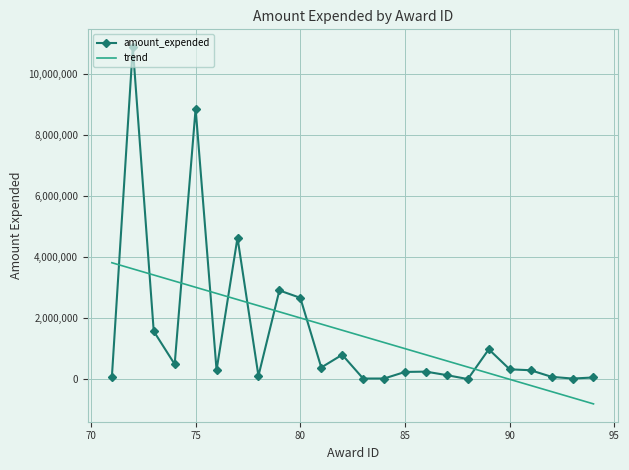

True or false: amount_expended and trend intersect in this chart.

True